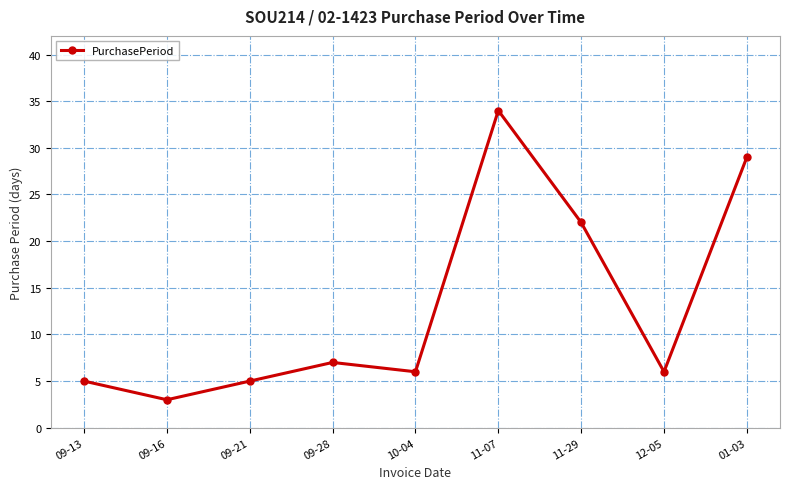

What position from the left is 09-13?

1